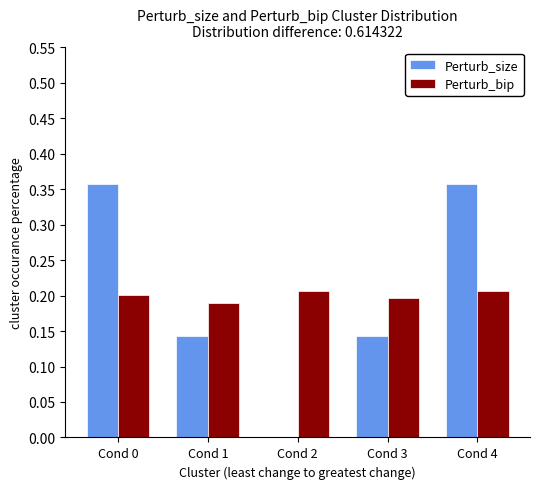

Is the value of Perturb_bip at Cond 3 greater than the value of Perturb_size at Cond 1?

Yes